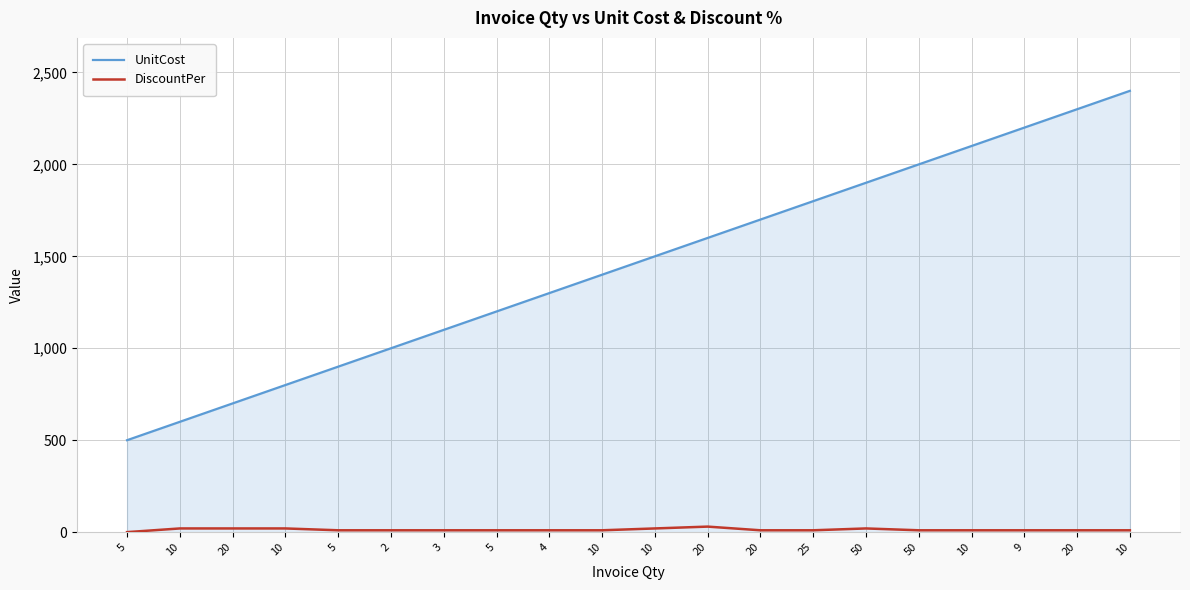

Rank the series at 10 from lowest to highest value.

DiscountPer, UnitCost